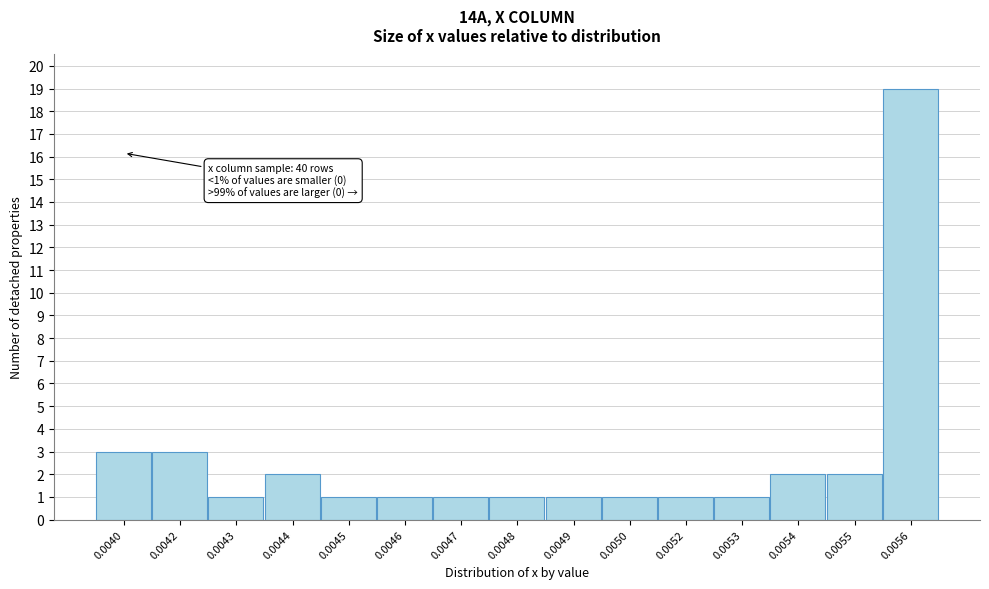

Reading left to right, what are all the values shown in this chart?

3	3	1	2	1	1	1	1	1	1	1	1	2	2	19